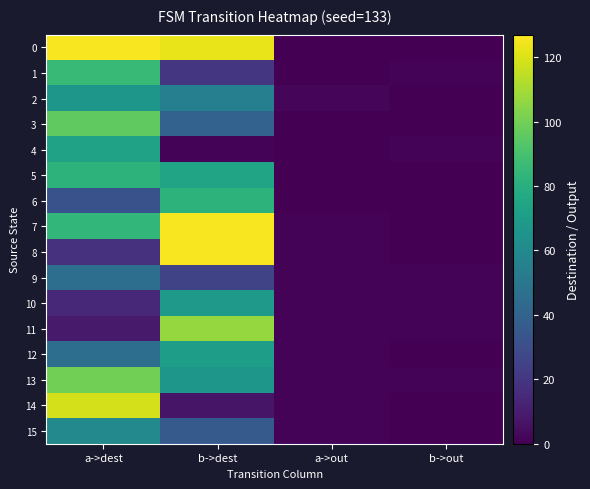

What is the spread (max minus min) of values at a->dest?

117